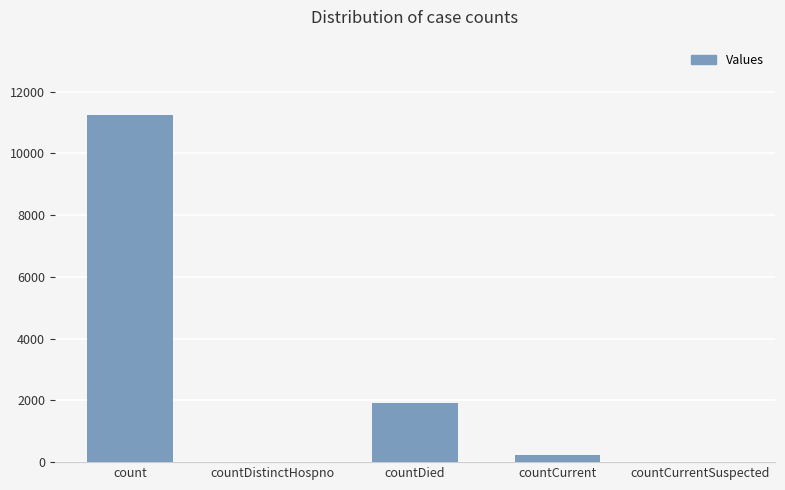

Between count and countCurrentSuspected, which is larger?

count